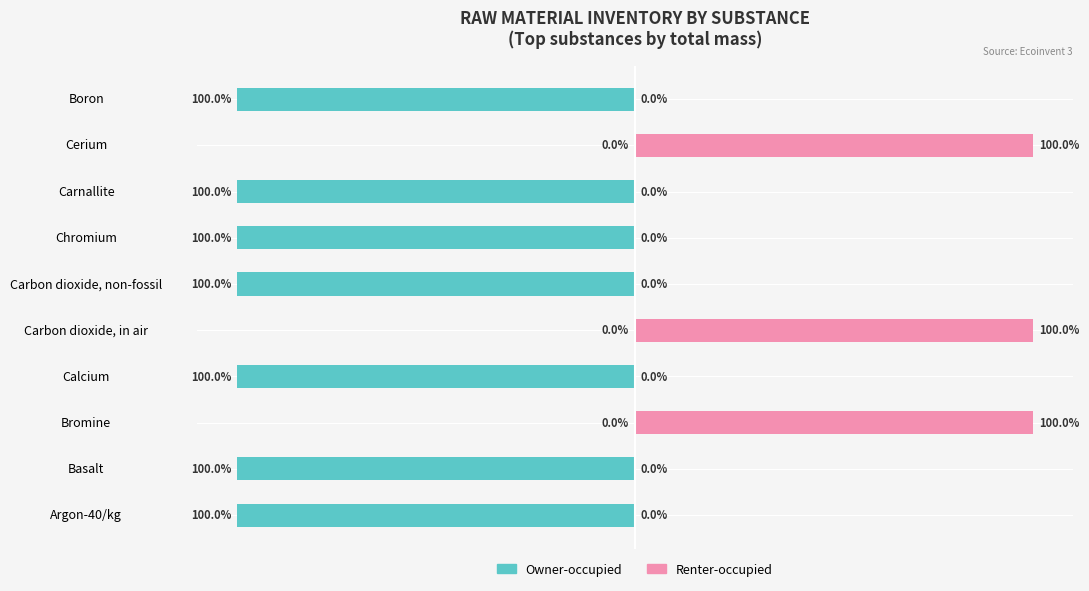

Between Chromium and Cerium, which series saw the biggest shift?

Owner-occupied